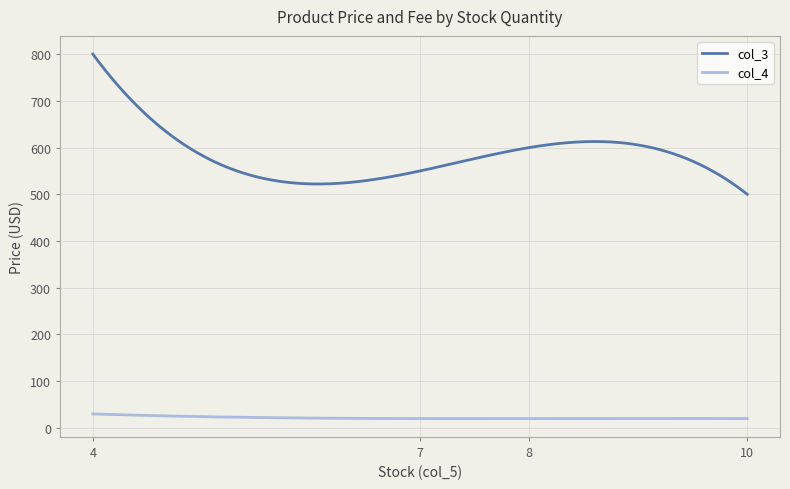

Which series has the widest spread of values?

col_3